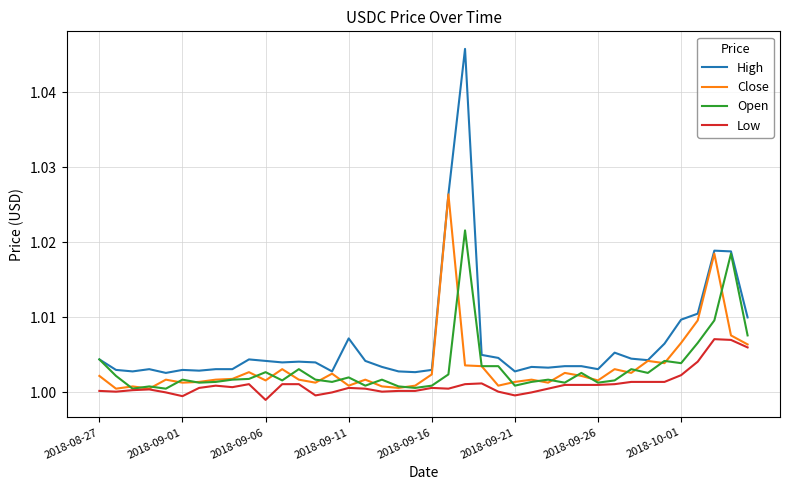

List the series in order of their peak value, lowest first.

Low, Open, Close, High